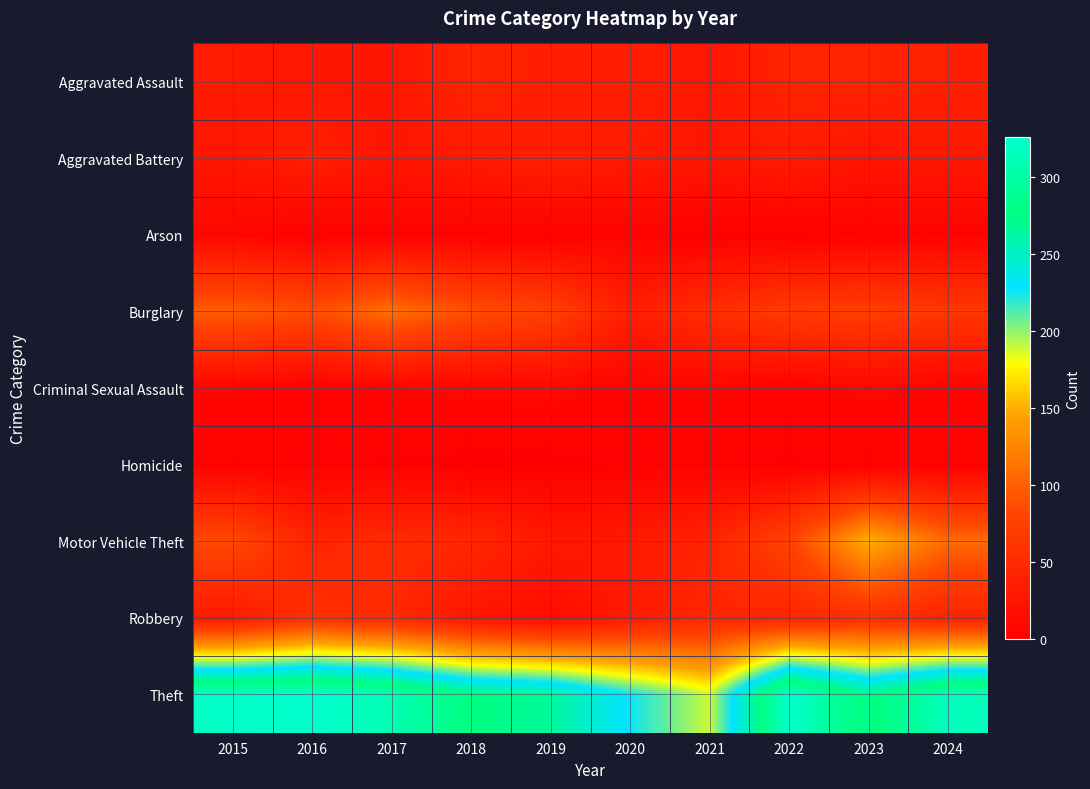

Reading left to right, transcribe all the data shown in this chart.

Aggravated Assault: 2015=32	2016=28	2017=26	2018=43	2019=36	2020=36	2021=27	2022=42	2023=43	2024=38
Aggravated Battery: 2015=27	2016=37	2017=26	2018=32	2019=38	2020=32	2021=27	2022=33	2023=25	2024=29
Arson: 2015=9	2016=1	2017=3	2018=2	2019=1	2020=3	2021=0	2022=0	2023=4	2024=3
Burglary: 2015=98	2016=87	2017=111	2018=88	2019=76	2020=37	2021=54	2022=70	2023=72	2024=66
Criminal Sexual Assault: 2015=8	2016=3	2017=7	2018=9	2019=10	2020=4	2021=8	2022=5	2023=9	2024=6
Homicide: 2015=3	2016=2	2017=1	2018=0	2019=0	2020=2	2021=2	2022=1	2023=2	2024=3
Motor Vehicle Theft: 2015=84	2016=44	2017=52	2018=47	2019=30	2020=31	2021=43	2022=78	2023=152	2024=107
Robbery: 2015=31	2016=57	2017=49	2018=27	2019=15	2020=32	2021=46	2022=43	2023=56	2024=41
Theft: 2015=322	2016=326	2017=309	2018=277	2019=266	2020=226	2021=189	2022=324	2023=271	2024=314